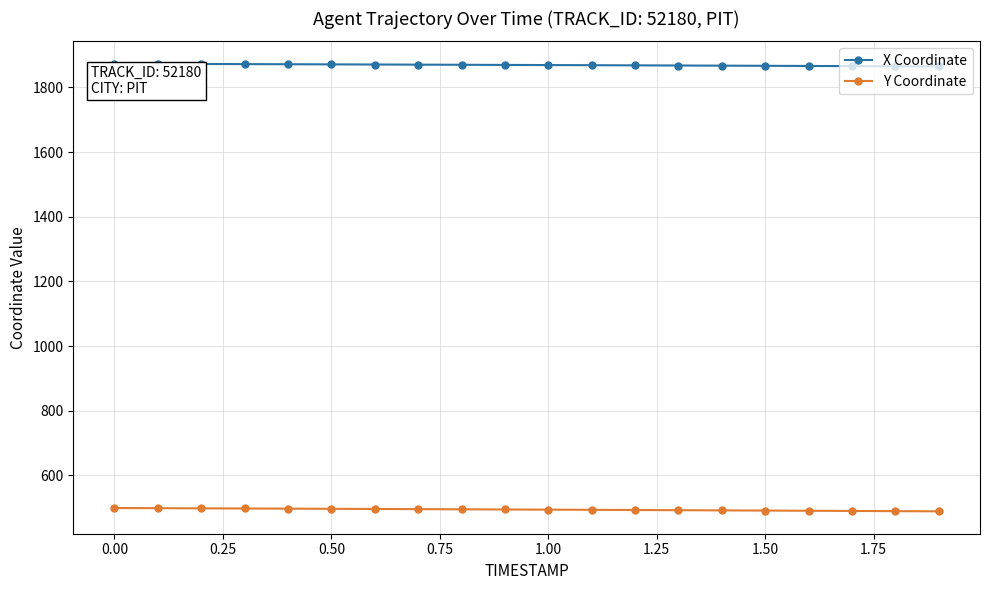

What is the smallest value displayed?

489.0